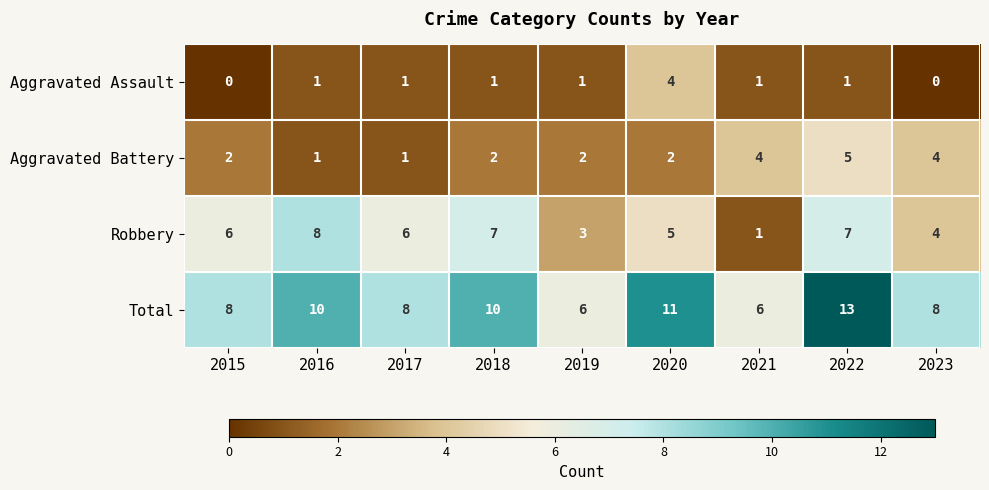

True or false: Aggravated Battery has a value of 4 at 2021.

True